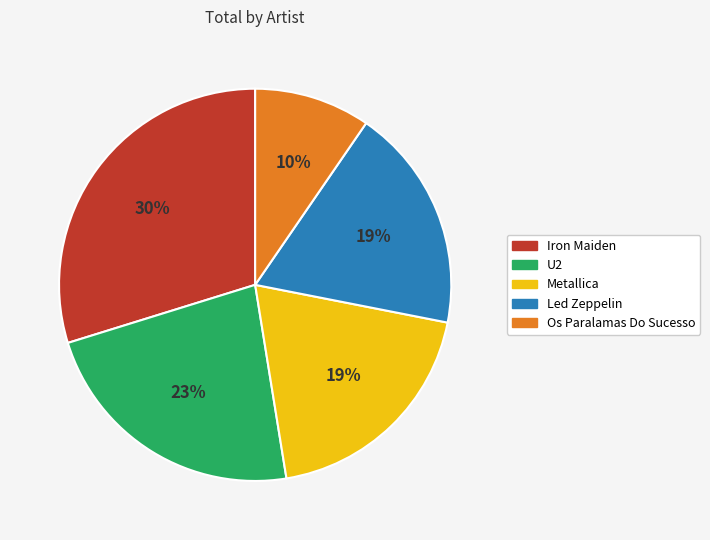

Combined, do Os Paralamas Do Sucesso and Iron Maiden account for over 50%?

No